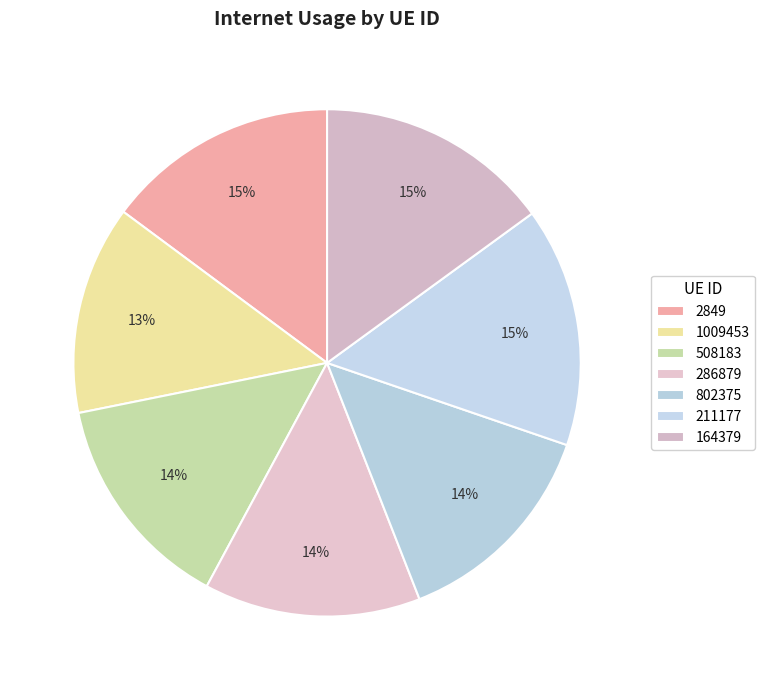

The 211177 slice represents 15% of the pie. True or false?

True